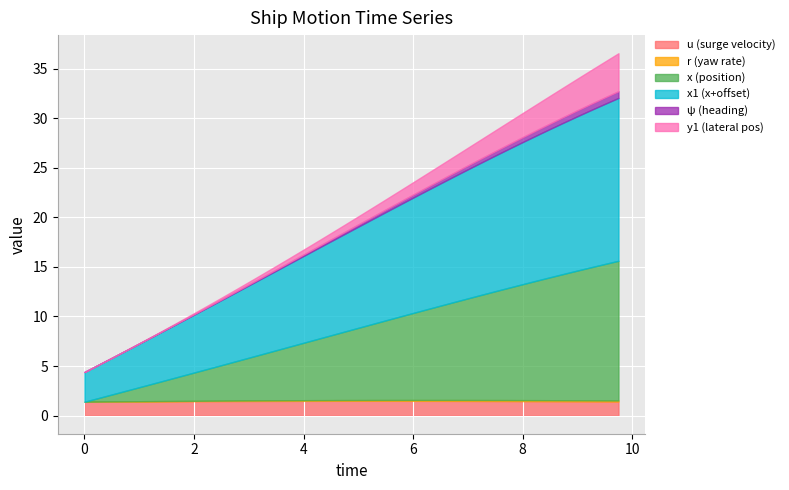

Between 7.75 and 8.5, which series saw the biggest shift?

x